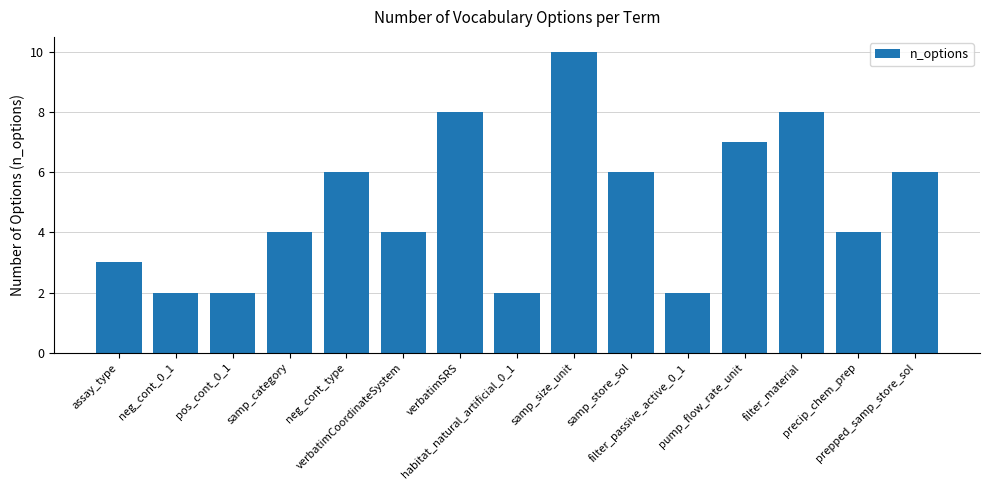

What is the average value?

5